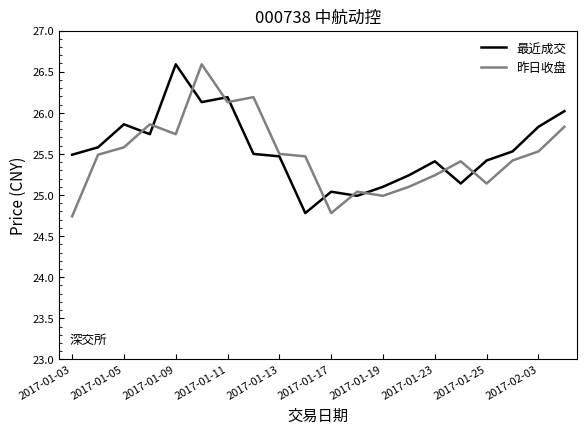

What is the smallest value displayed?

24.7